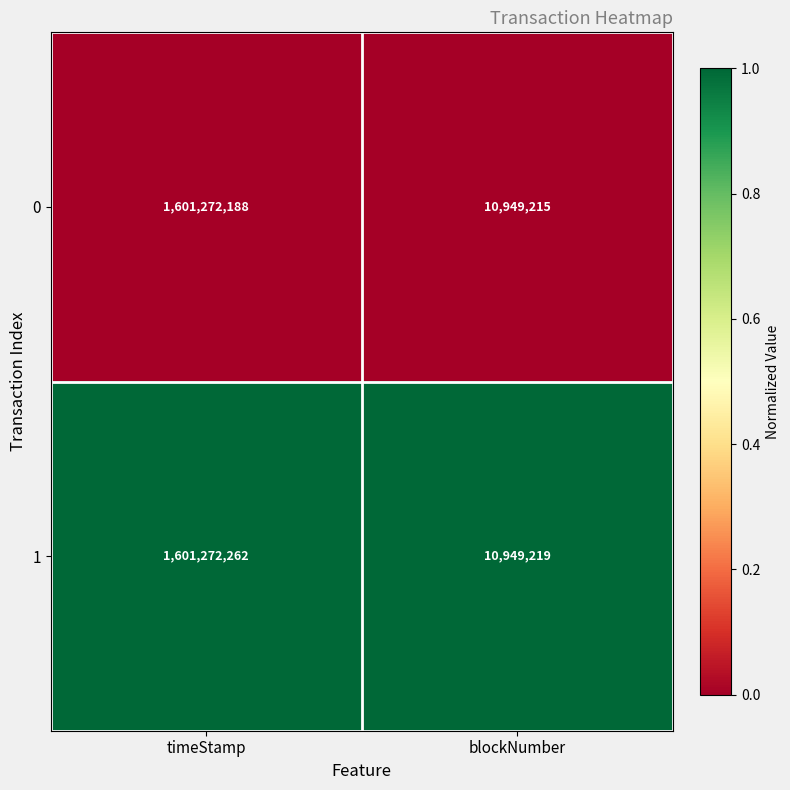

What is the difference between the highest and lowest values at timeStamp?

74